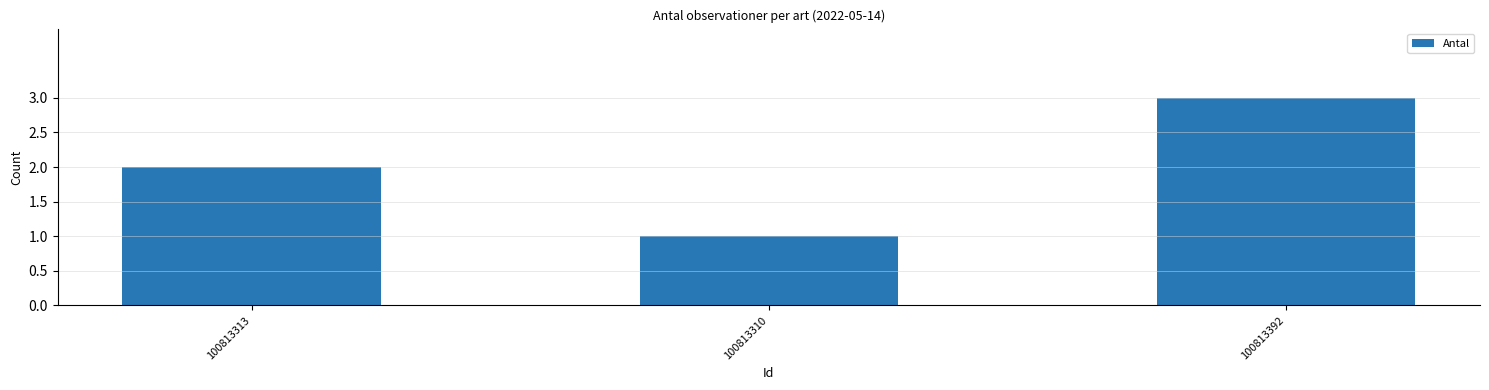

List the labels in order of value, largest first.

100813392, 100813313, 100813310